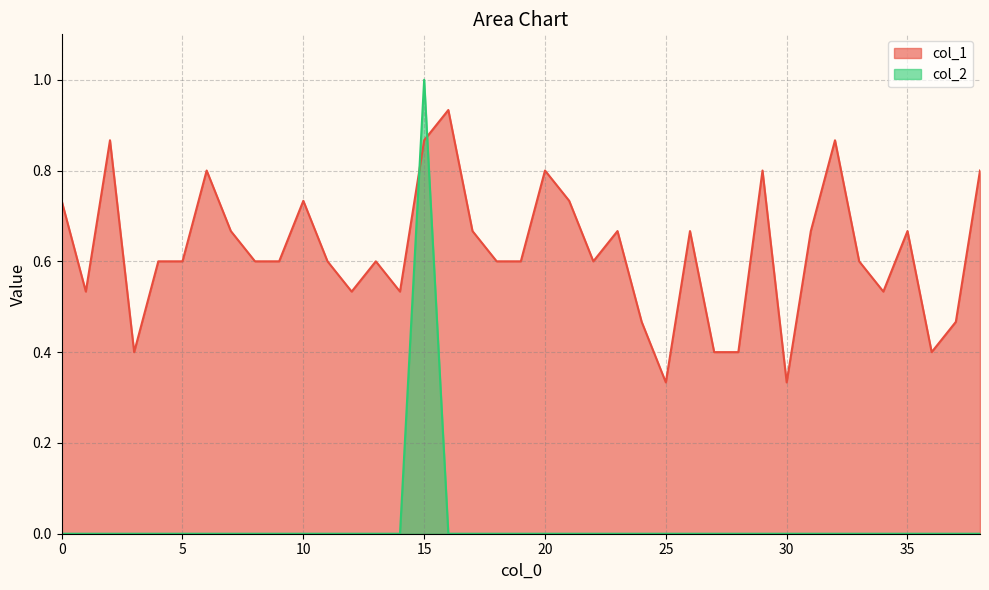

After their last crossing, which series has the higher values: col_2 or col_1?

col_1